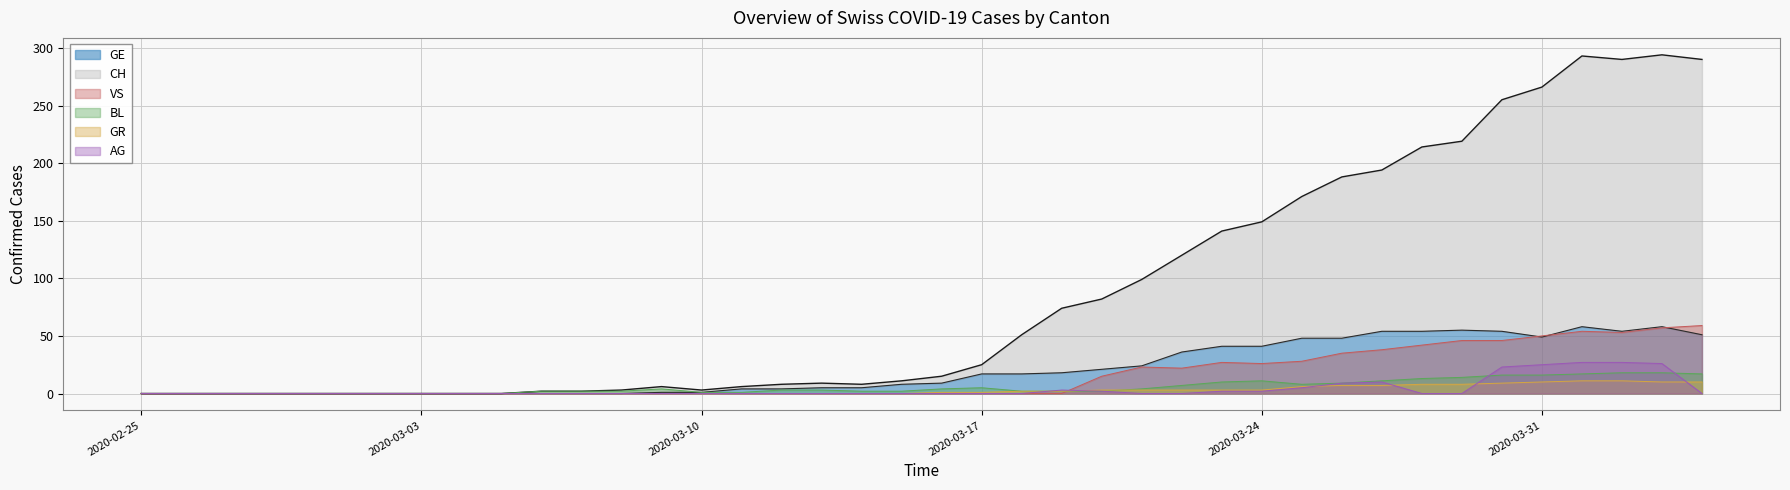

How many data points in BL are above 3?

18